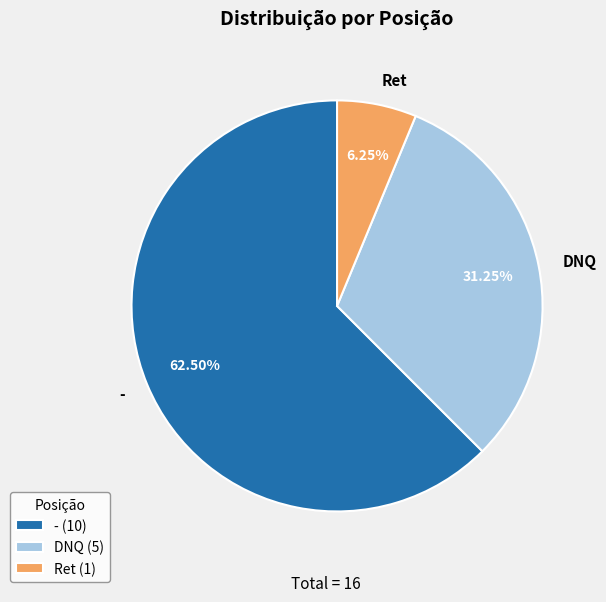

Count the number of slices in the pie.

3